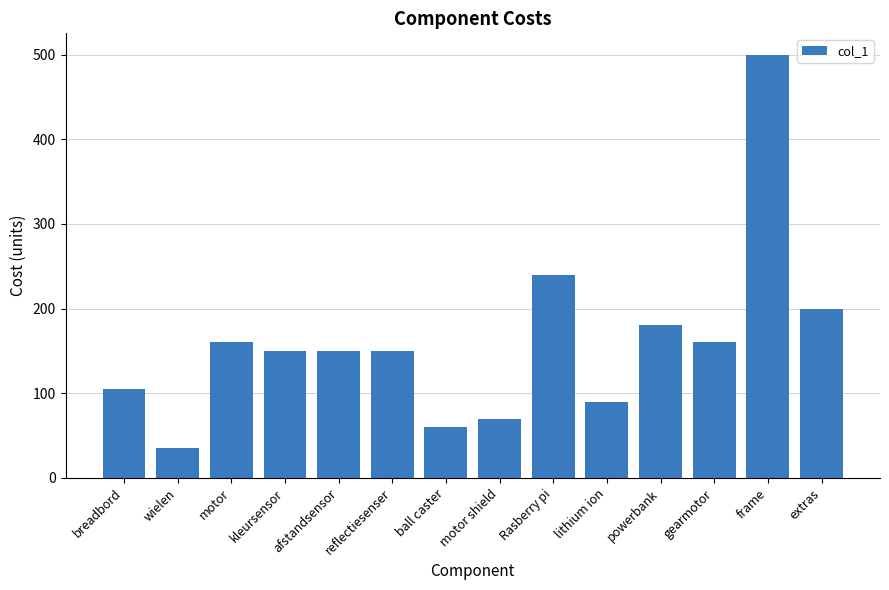

Reading left to right, transcribe all the data shown in this chart.

105	35	160	150	150	150	60	70	240	90	180	160	500	200